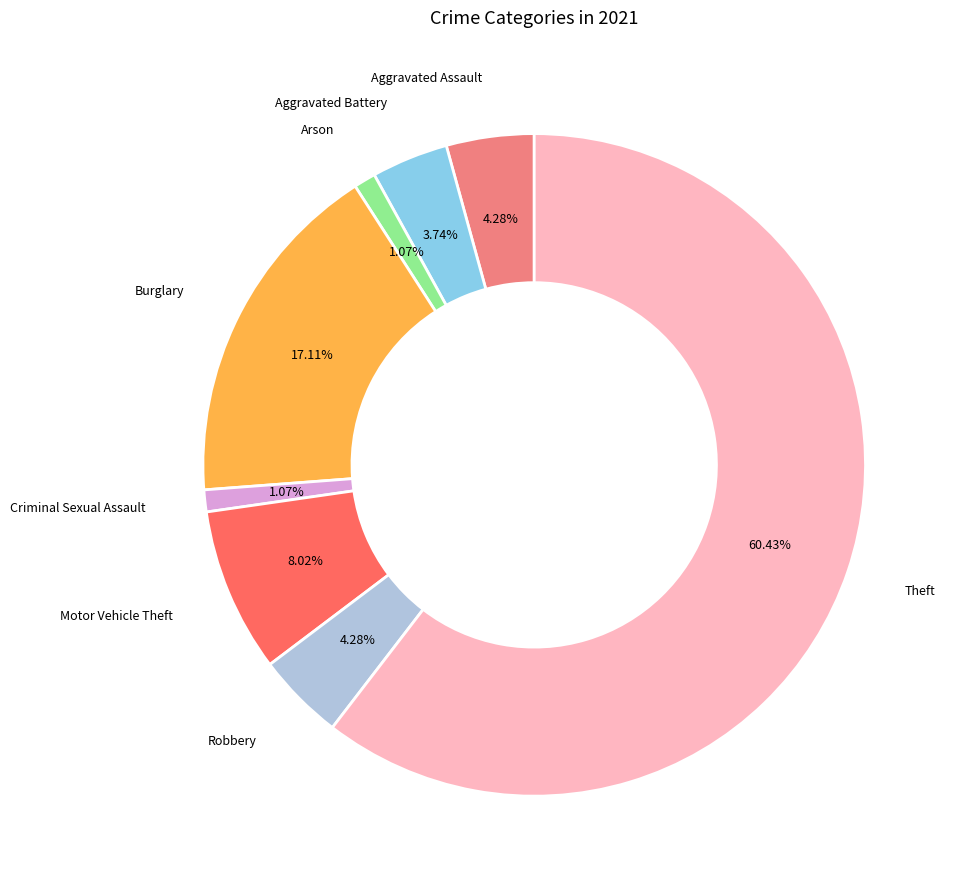

Is it true that Theft is 60% of the pie?

True